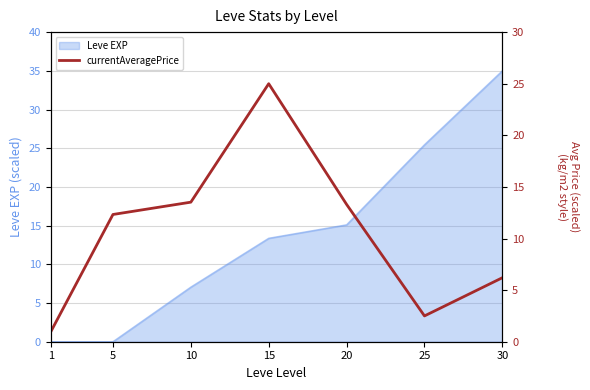

The value of Leve EXP at 30 is 35.0. True or false?

True